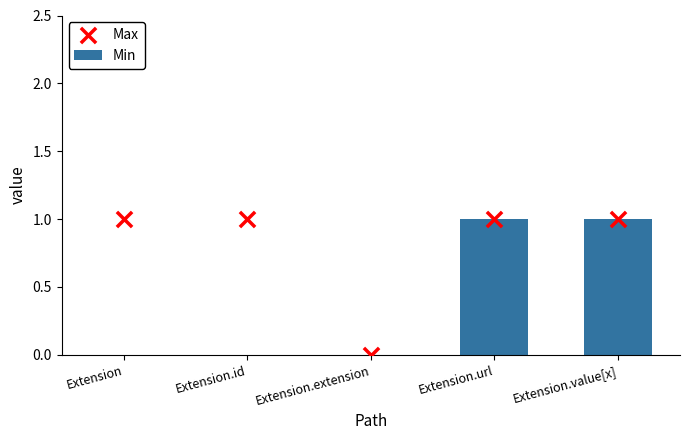

At which category is the sum across all series the highest?

Extension.url